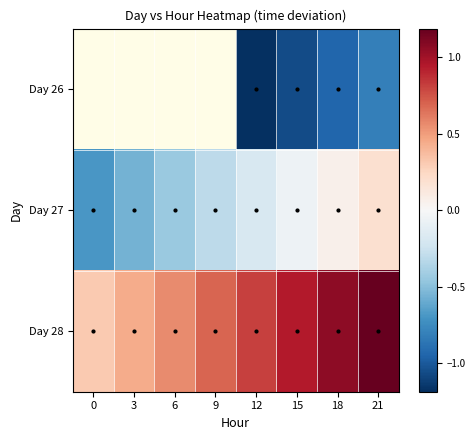

Which series has the largest total across all categories?

Day 28